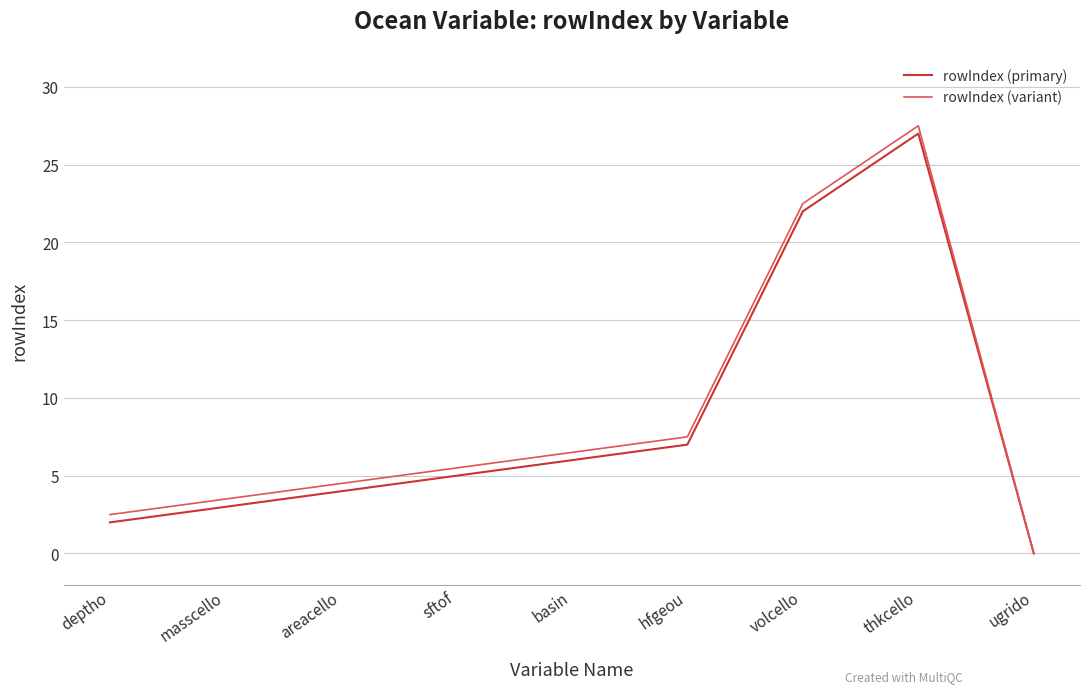

Reading left to right, what are all the values shown in this chart?

rowIndex (primary): 2.0	3.0	4.0	5.0	6.0	7.0	22.0	27.0	0.0
rowIndex (variant): 2.5	3.5	4.5	5.5	6.5	7.5	22.5	27.5	0.0